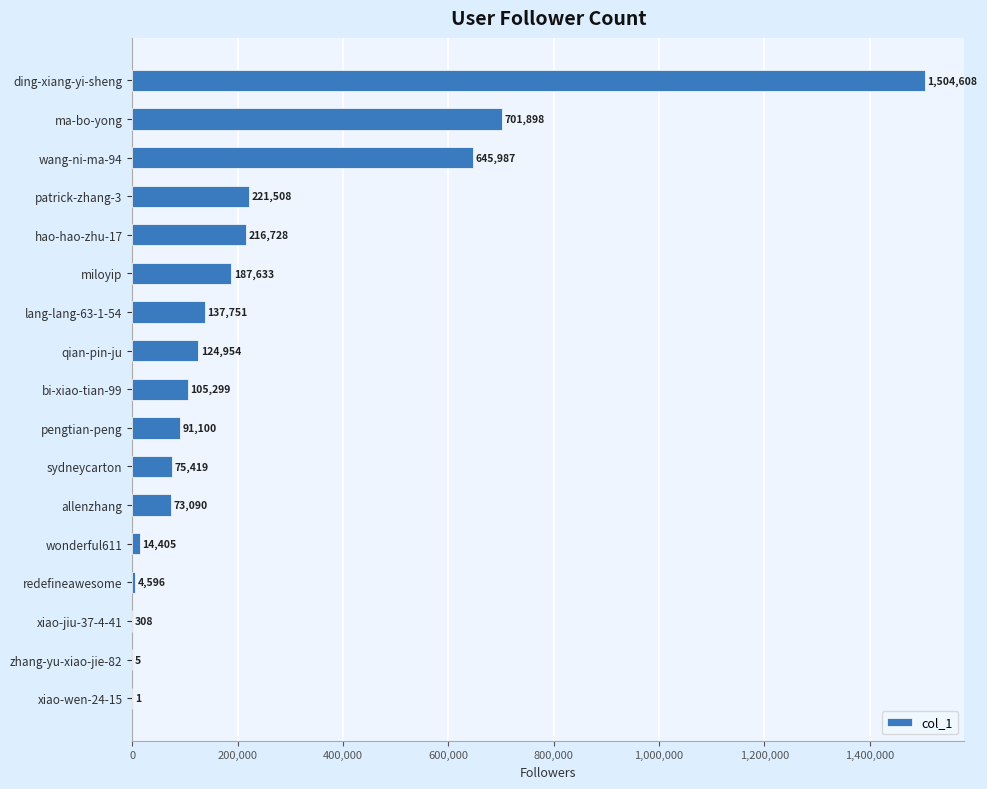

Where is the data nearest to the value 752304?

ma-bo-yong